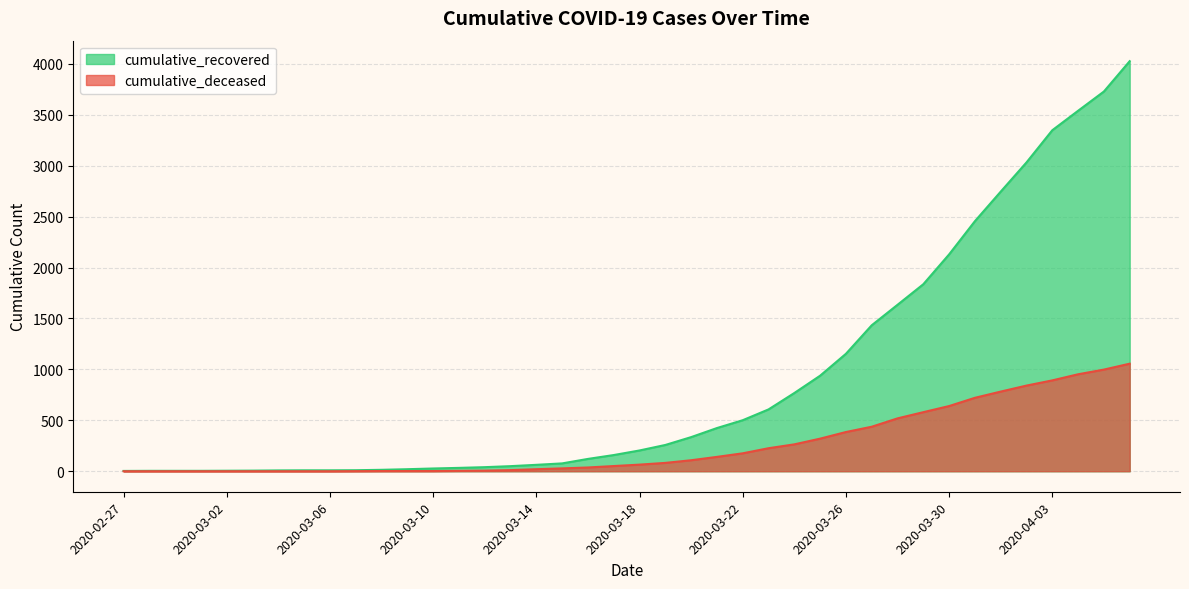

How many lines are shown in the chart?

2